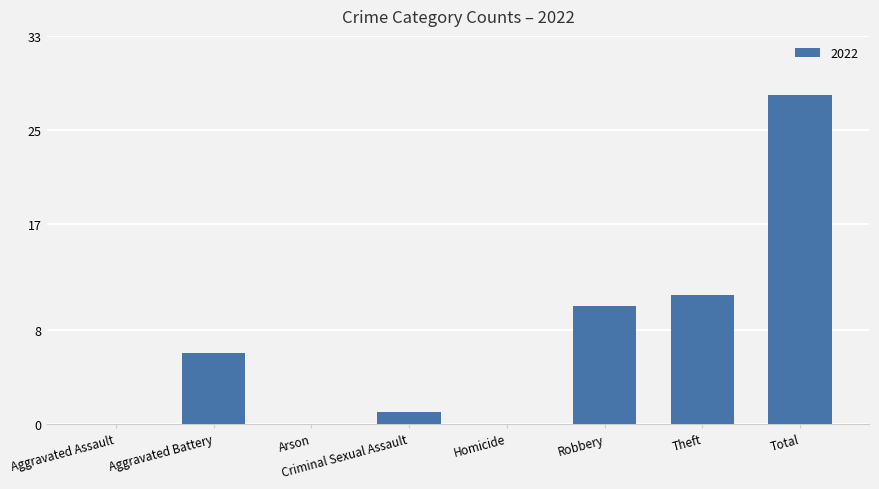

How many categories are shown in the chart?

8